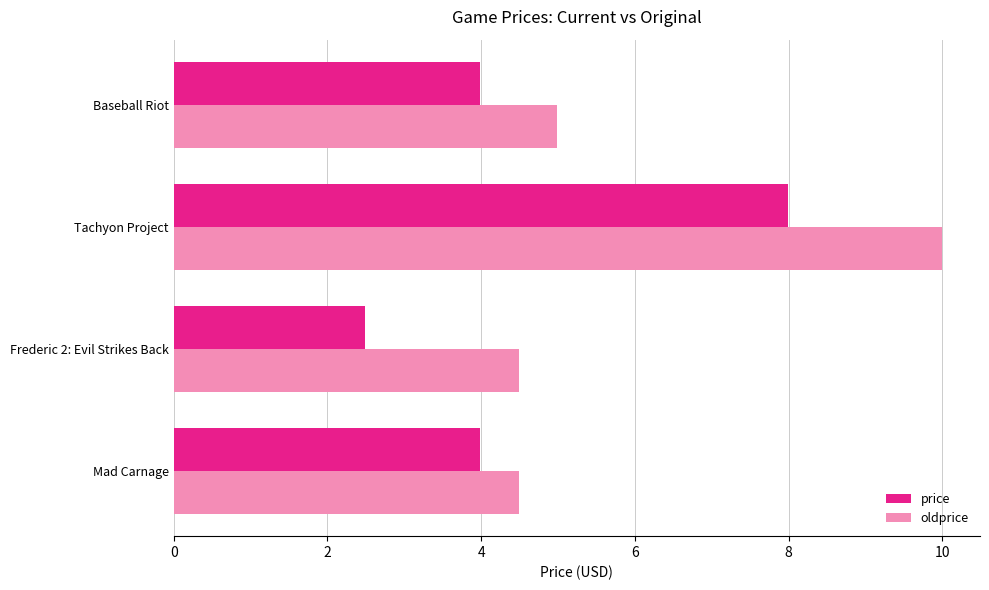

The price series shows 2.5 at Frederic 2: Evil Strikes Back. True or false?

True